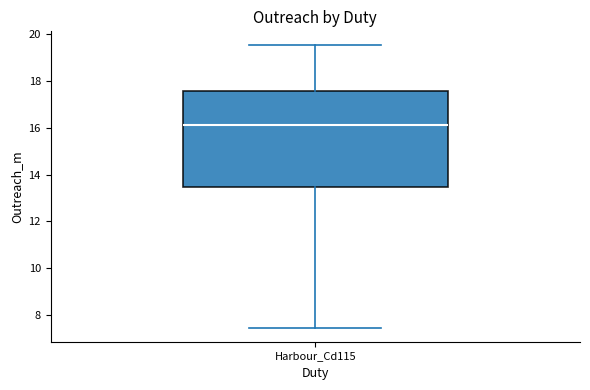

Read this box plot against the y-axis: the position of the median line, the range covered by the box, and the ends of both whiskers. The values are not printed on the chart, so give them approximately, as read against the axis.

median 16.2, box 13.4 to 17.6, whiskers 7.4 to 19.6